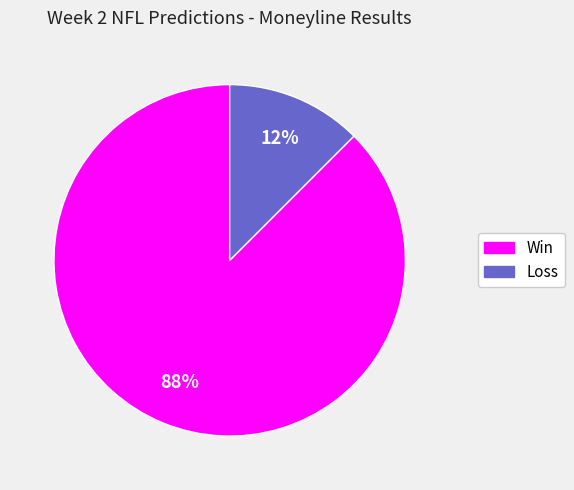

The Loss slice represents 12% of the pie. True or false?

True